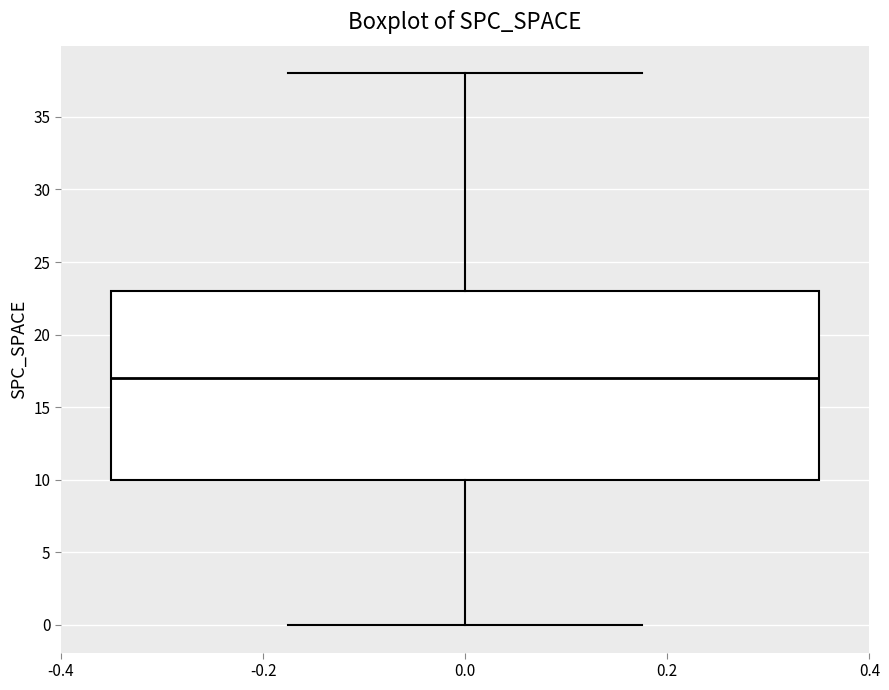

Where does the median line of the box at x = 0.0 sit on the y-axis? The values are not printed on the chart, so give them approximately, as read against the axis.

17